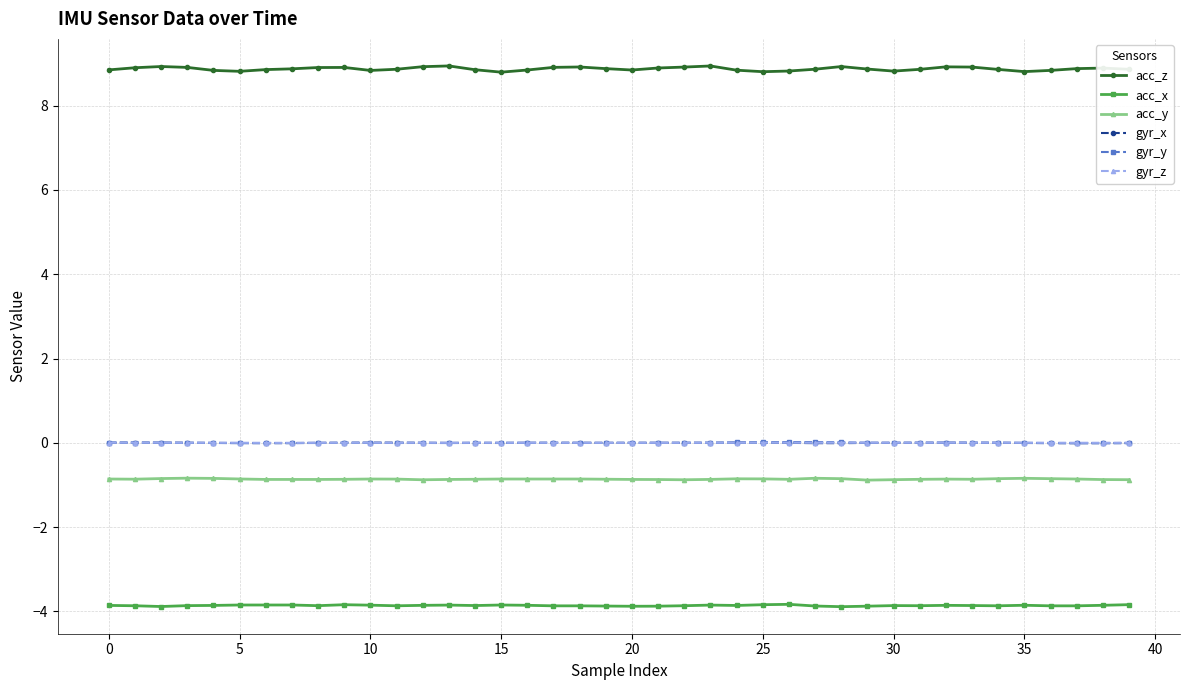

What is the maximum value for acc_y?

-0.8